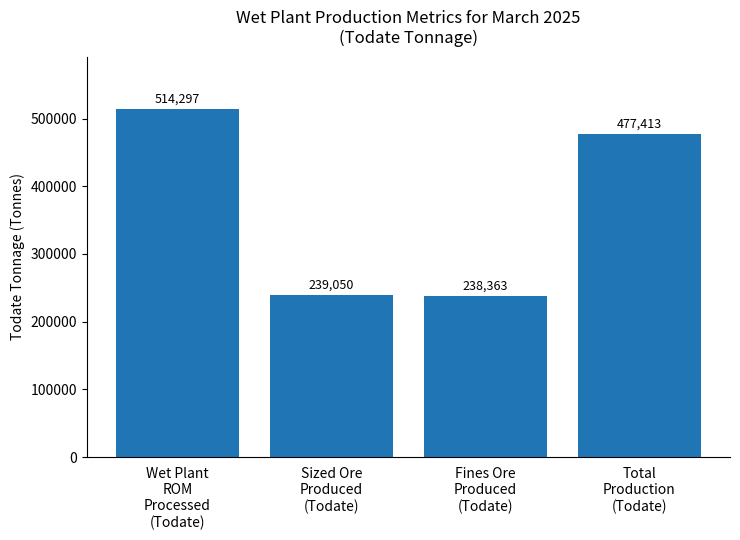

Which category has the highest value across all series?

Wet Plant
ROM
Processed
(Todate)